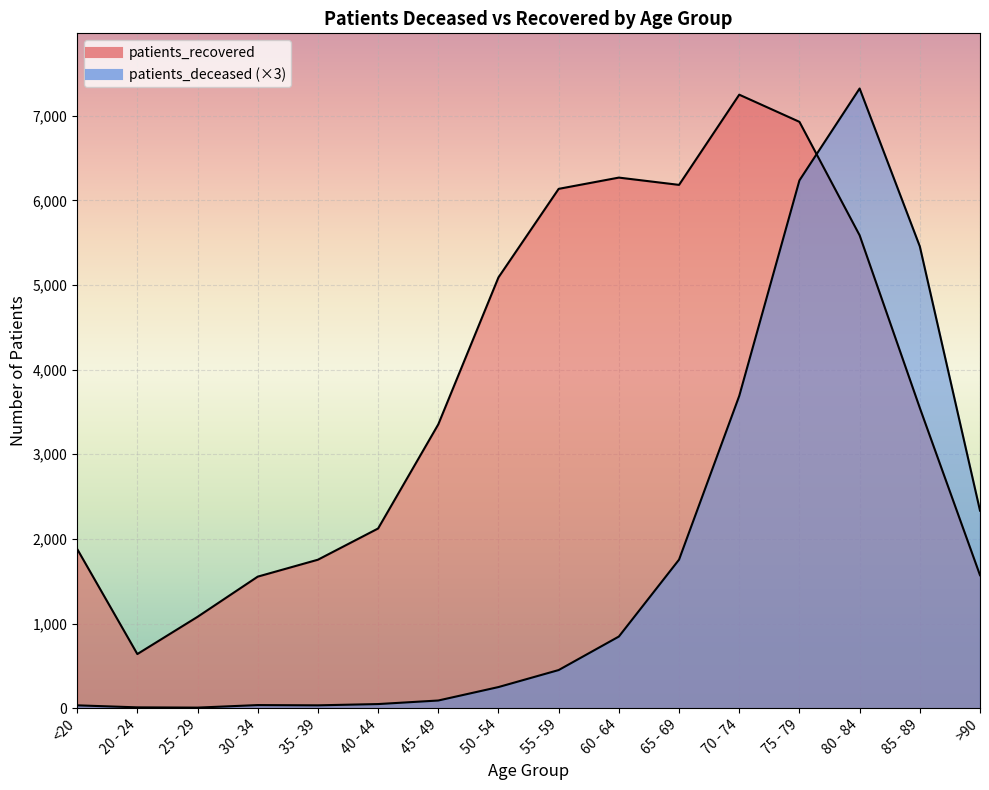

Which series has the largest range (max minus min)?

patients_deceased